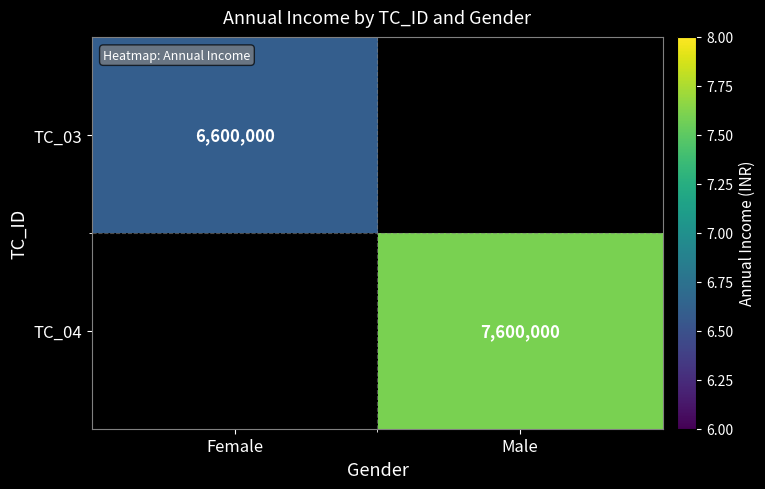

True or false: TC_03 has a value of 1738858 at Female.

False